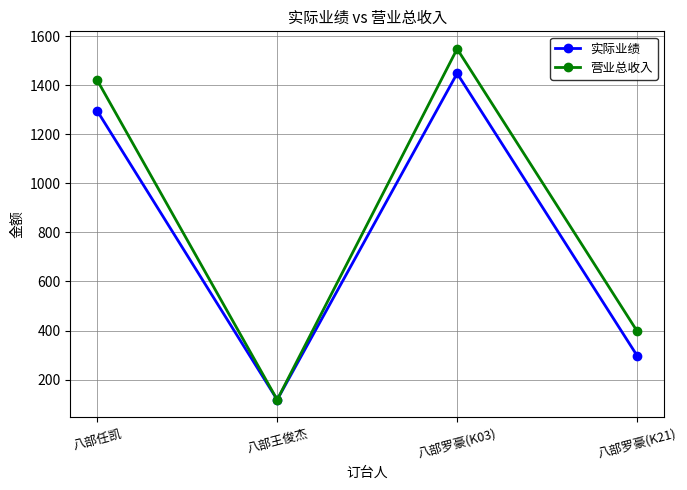

The value of 实际业绩 at 八部王俊杰 is 211. True or false?

False